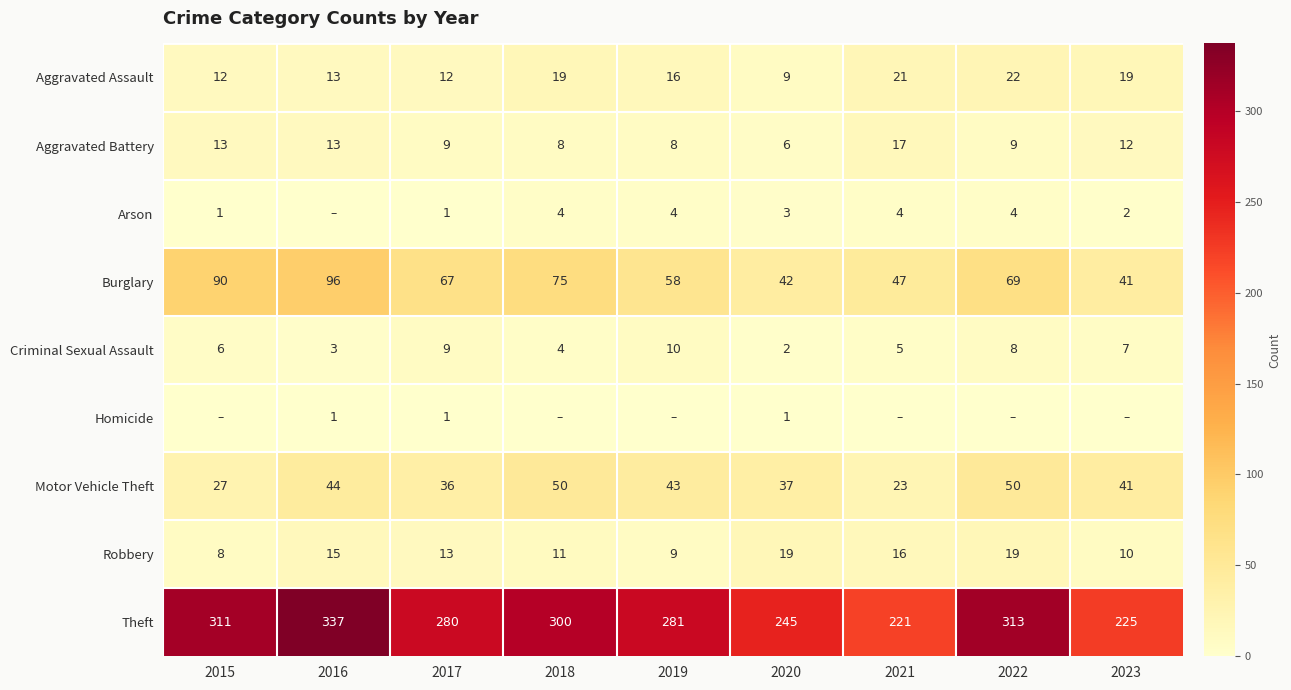

Is the value of Aggravated Assault at 2023 greater than the value of Robbery at 2019?

Yes